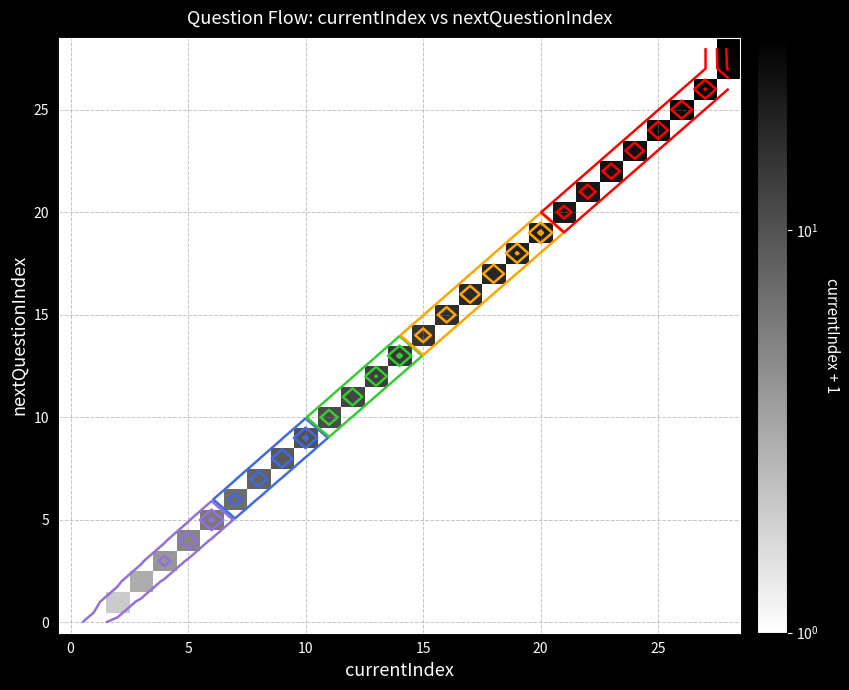

What is the total value across all series at 19?

19.0